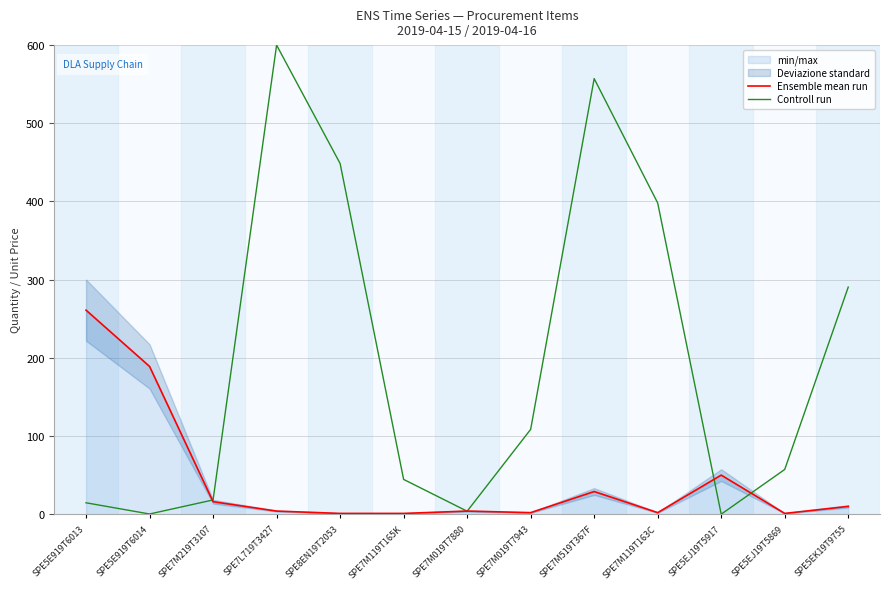

Reading left to right, what are all the values shown in this chart?

Ensemble mean run: SPE5E919T6013=261.0	SPE5E919T6014=189.0	SPE7M219T3107=16.0	SPE7L719T3427=4.0	SPE8EN19T2053=1.0	SPE7M119T165K=1.0	SPE7M019T7880=4.0	SPE7M019T7943=2.0	SPE7M519T367F=29.0	SPE7M119T163C=2.0	SPE5EJ19T5917=50.0	SPE5EJ19T5869=1.0	SPE5EK19T9755=10.0
Controll run: SPE5E919T6013=14.6	SPE5E919T6014=0.3	SPE7M219T3107=18.2	SPE7L719T3427=600.0	SPE8EN19T2053=448.6	SPE7M119T165K=44.5	SPE7M019T7880=3.8	SPE7M019T7943=108.5	SPE7M519T367F=557.1	SPE7M119T163C=398.1	SPE5EJ19T5917=0.0	SPE5EJ19T5869=57.2	SPE5EK19T9755=290.5